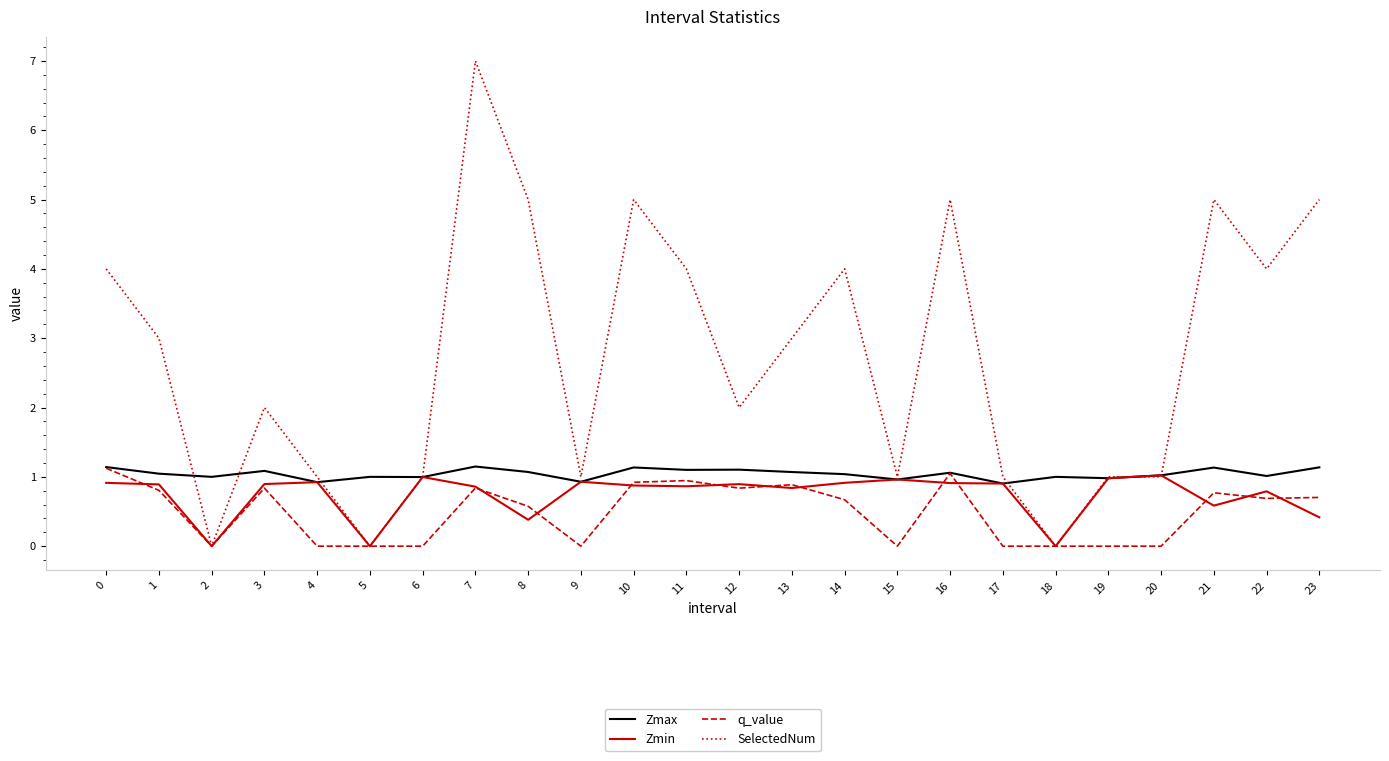

Which category has the highest value in the SelectedNum series?

7